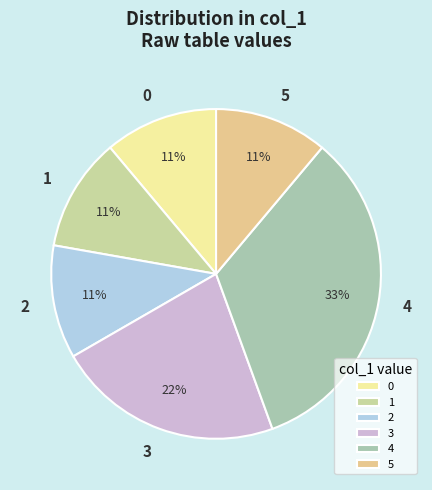

Which slice is the largest?

4